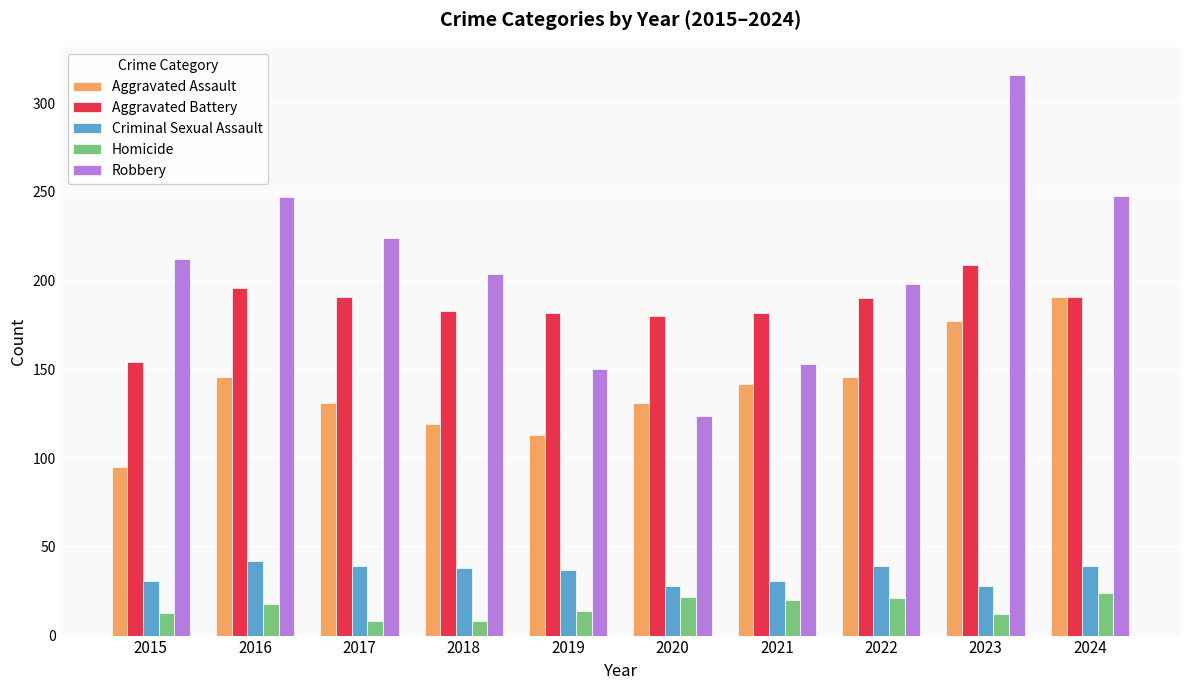

Which series has the largest total across all categories?

Robbery